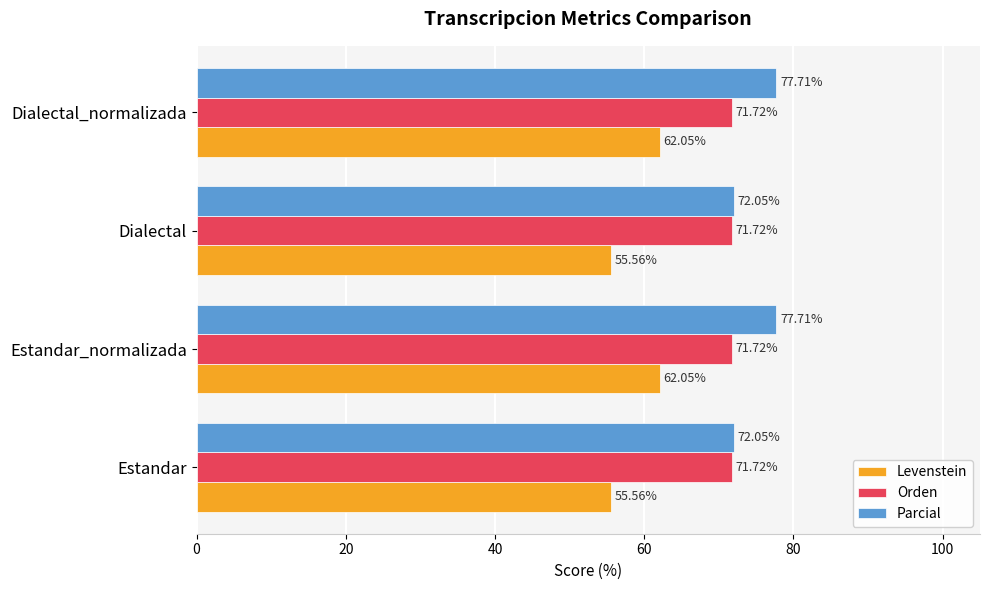

List the series in order of their peak value, highest first.

Parcial, Orden, Levenstein